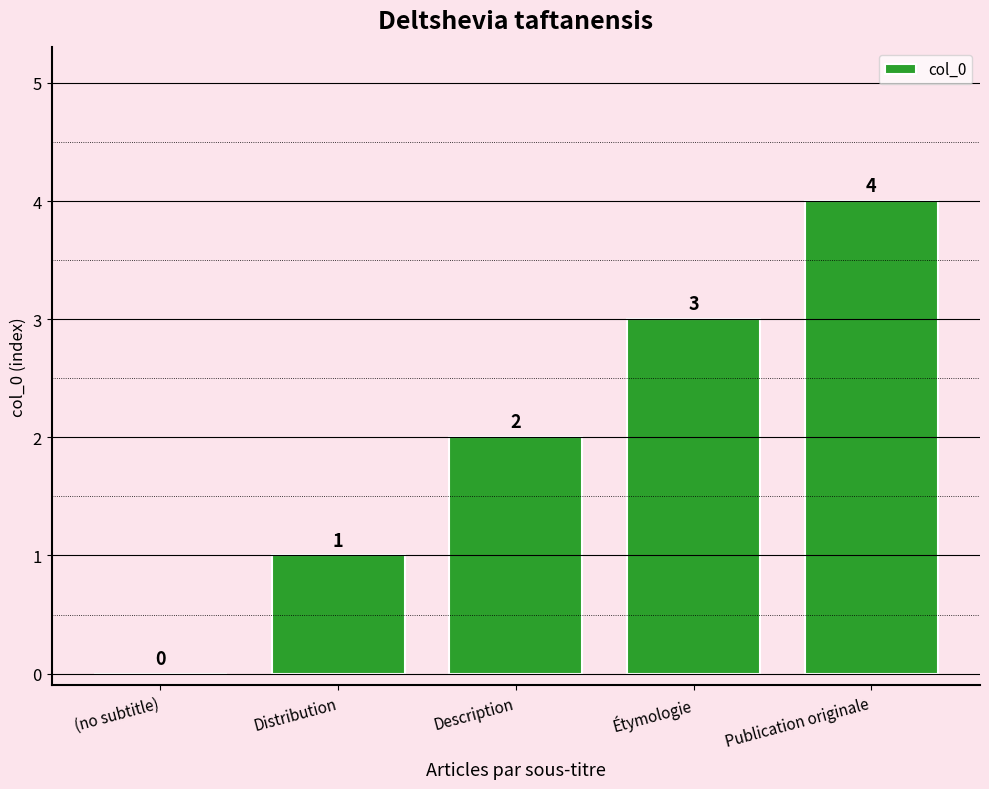

Where is the data nearest to the value 2?

Description